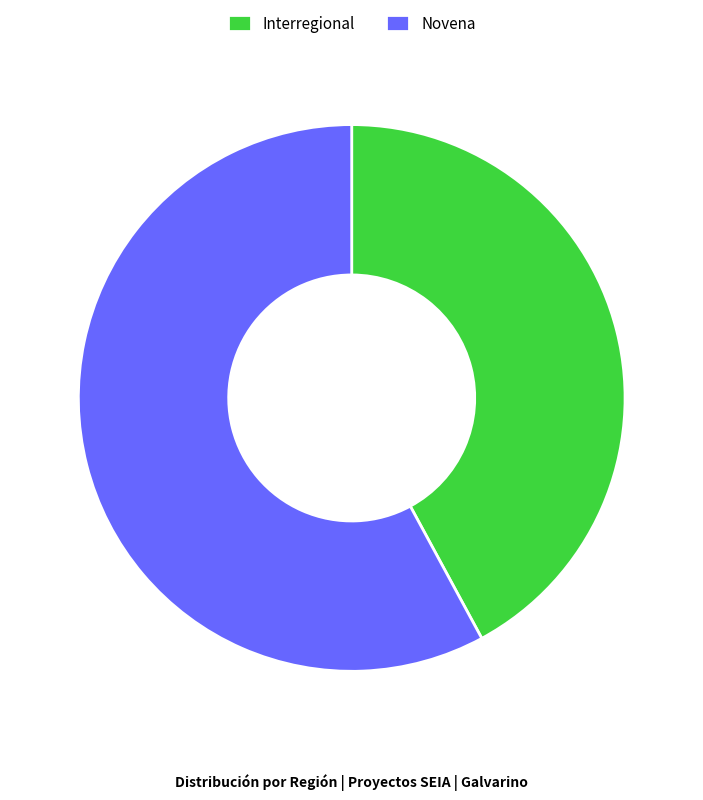

What is the smallest slice in the pie chart?

Interregional